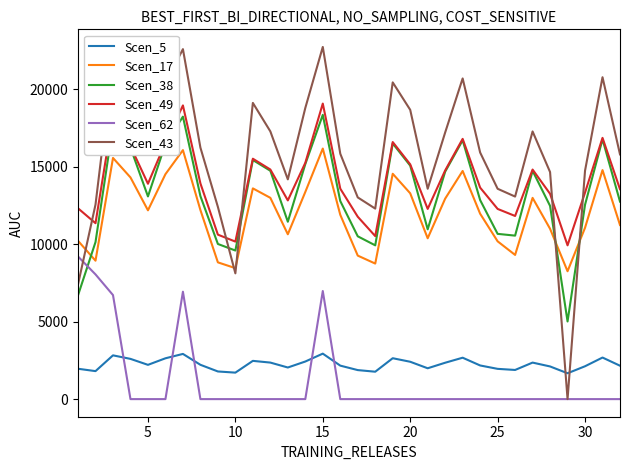

Which series has the largest total across all categories?

Scen_43